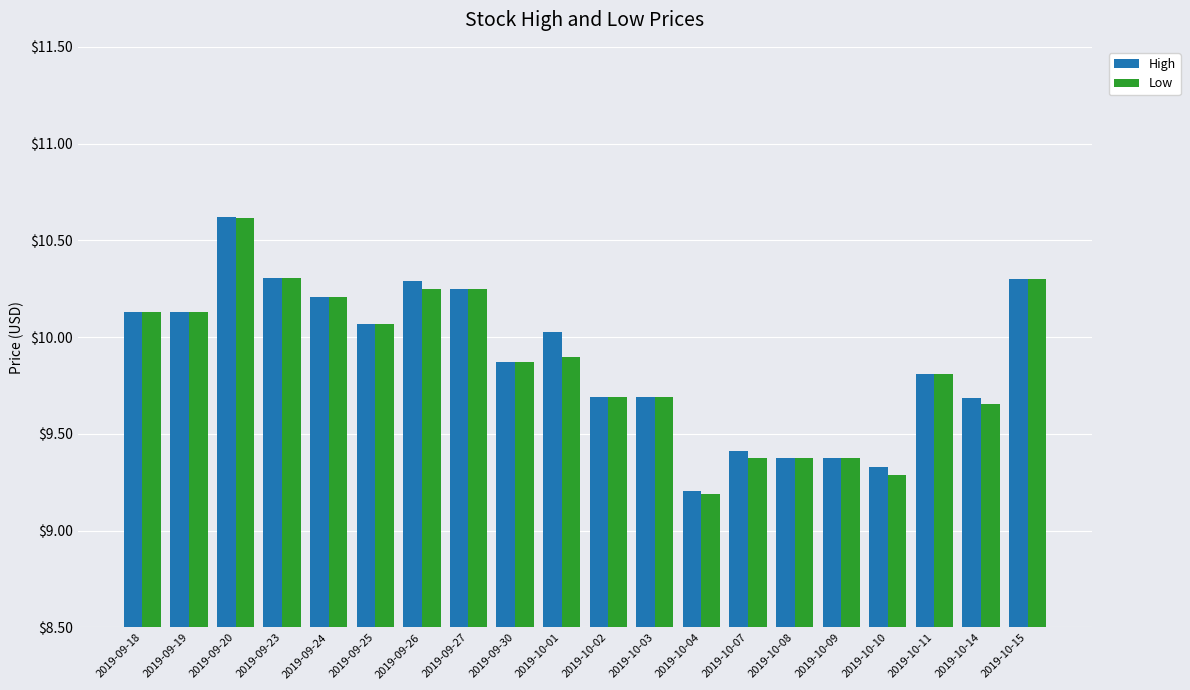

Is it true that High equals 9.7 at 2019-10-14?

True